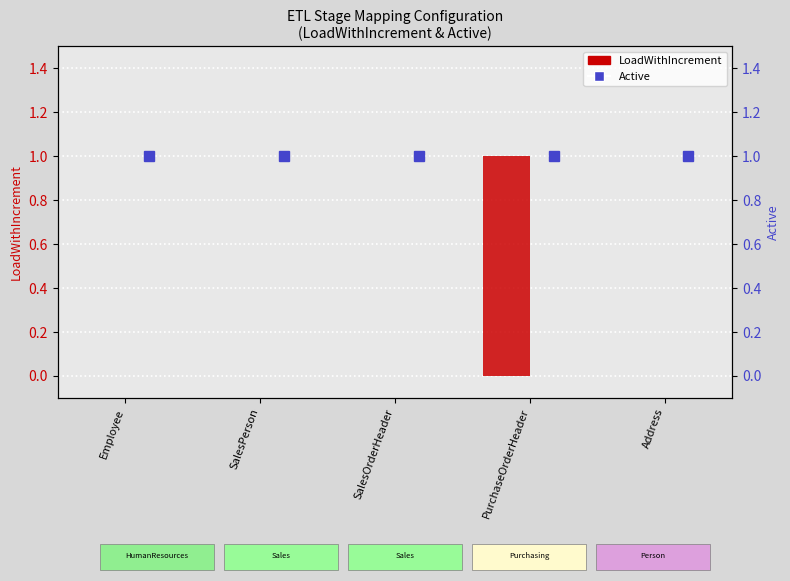

What is the sum of all Active values?

5